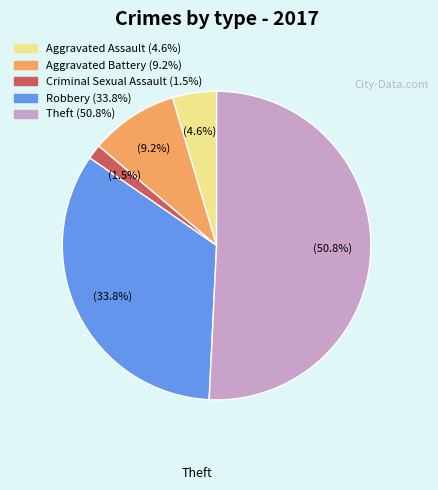

Is there a majority slice in this chart?

Yes